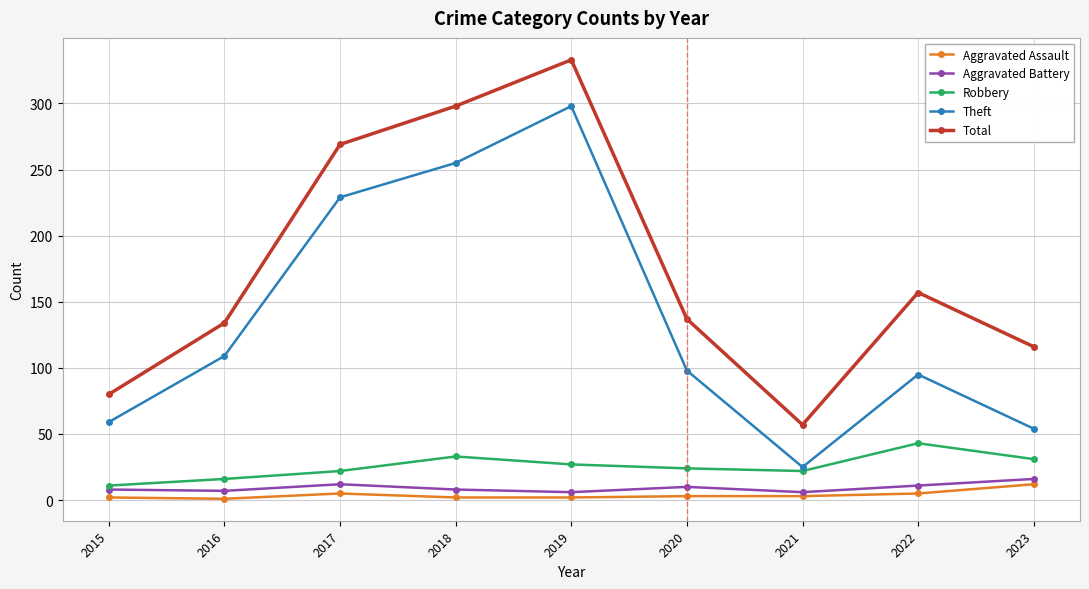

What are all the series names shown in the legend?

Aggravated Assault, Aggravated Battery, Robbery, Theft, Total